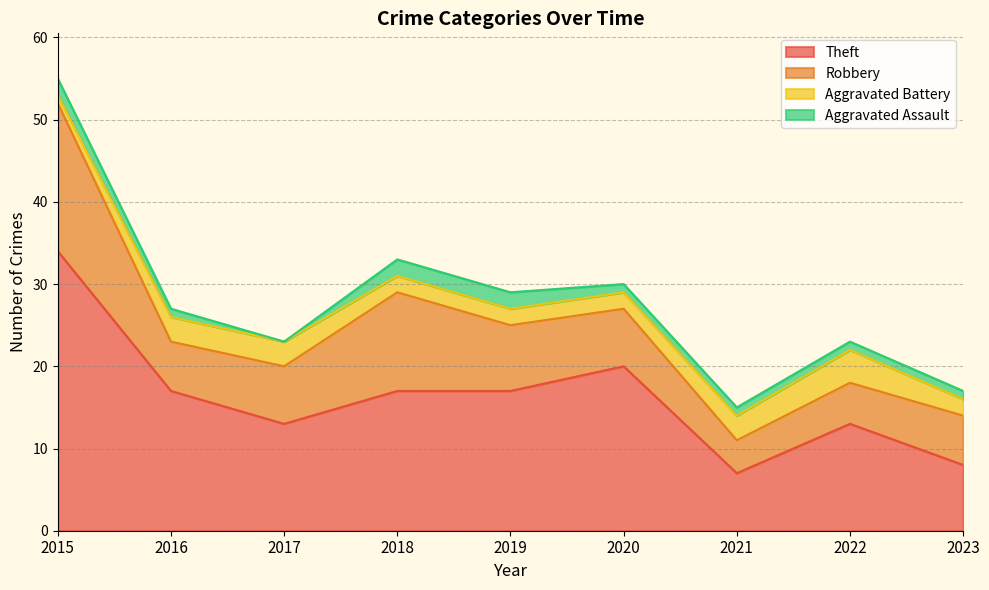

Count the number of data series in this chart.

4